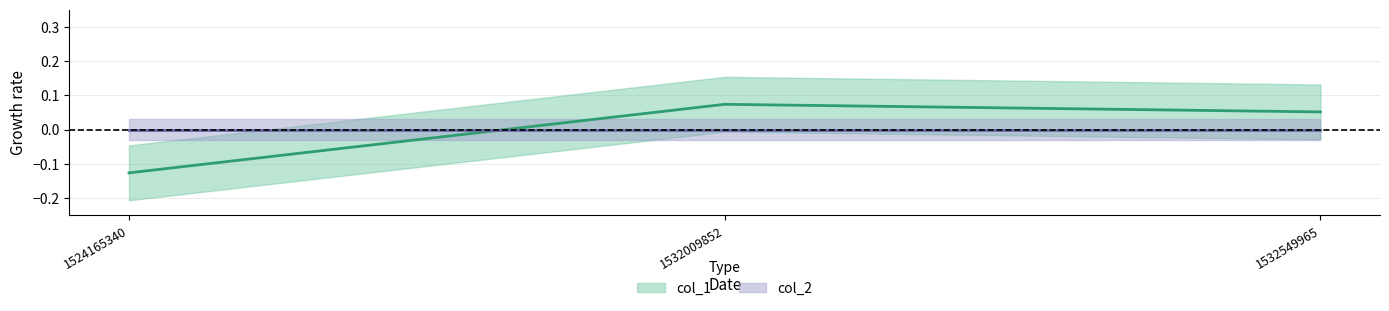

What is the smallest value displayed?

-0.1